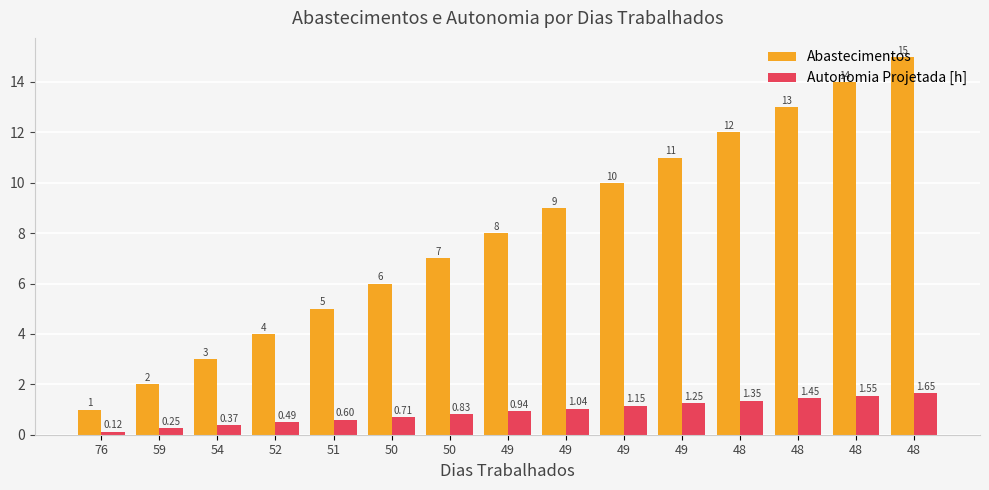

Does the chart contain any negative values?

No